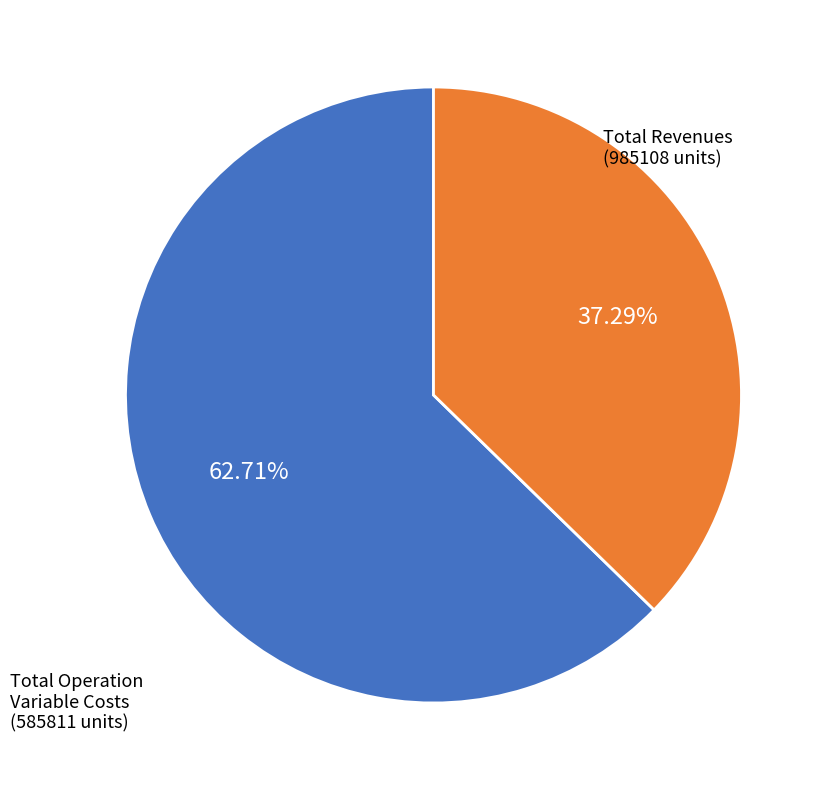

Does any single category account for the majority?

Yes